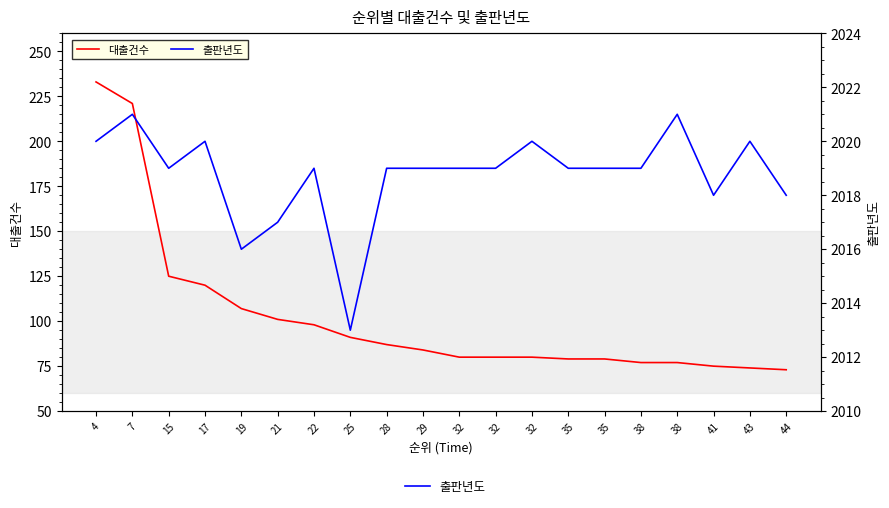

Is the value of 출판년도 at 38 greater than the value of 대출건수 at 43?

Yes